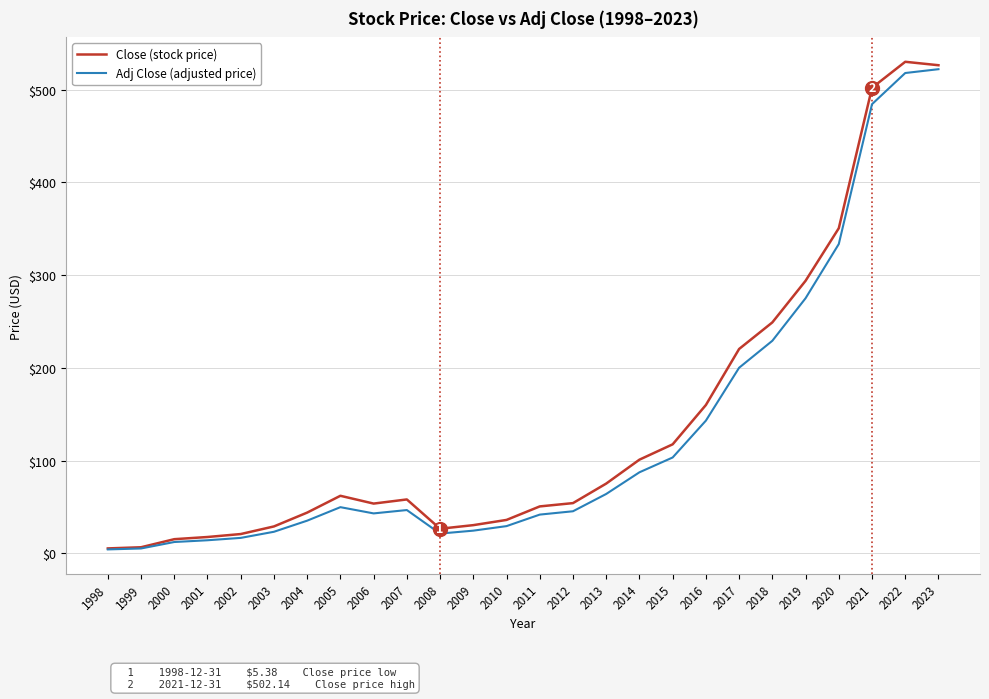

Between 2009 and 2016, which series saw the biggest shift?

Close (stock price)